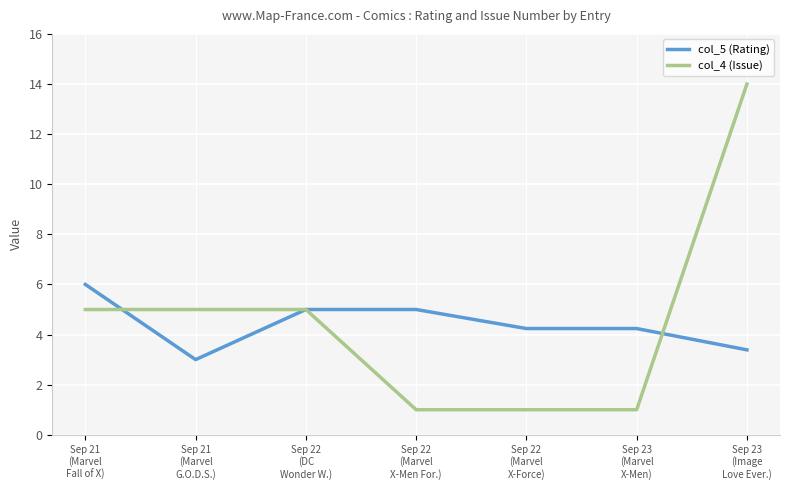

At how many categories does at least one series exceed 10?

1